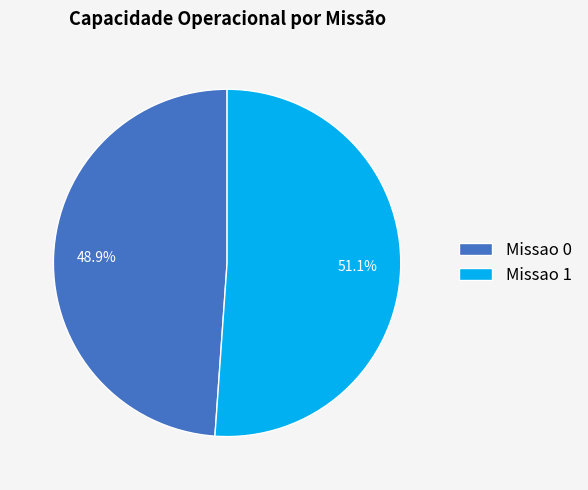

Which slice is the smallest?

Missao 0